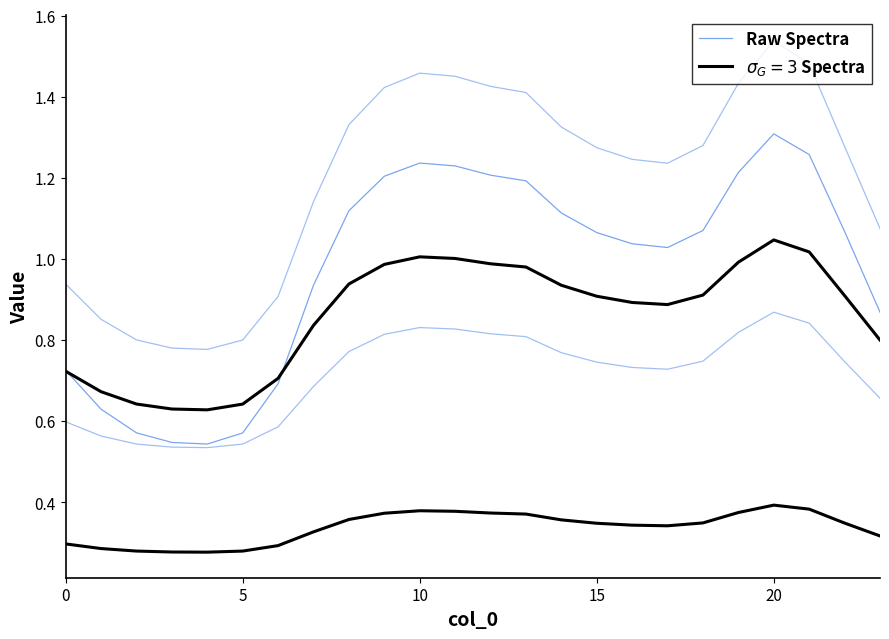

What is the sum of the values at 9 and 10?

2.4